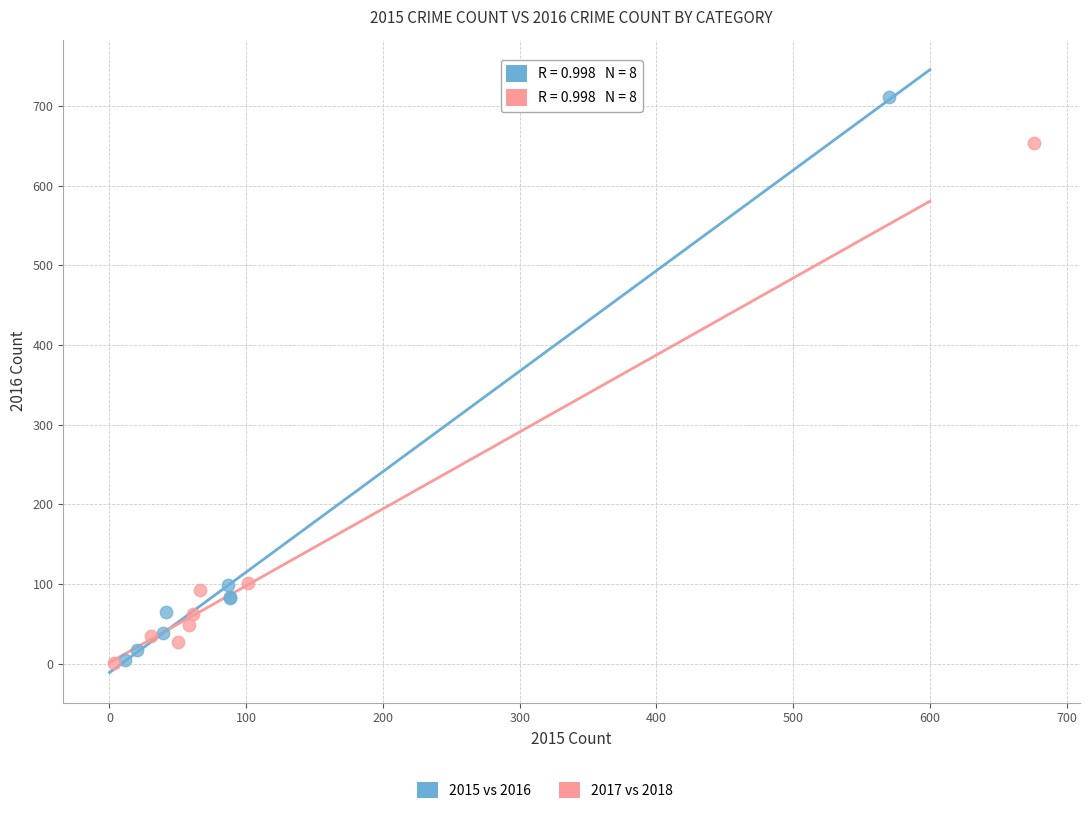

Which series has the widest spread of Y values?

2015 vs 2016